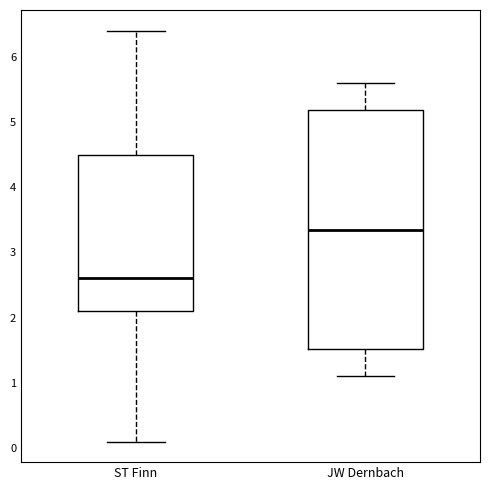

Reading left to right, read every box against the y-axis: the position of its median line, the range the box covers, and the ends of its whiskers. The values are not printed on the chart, so give them approximately, as read against the axis.

ST Finn: median 2.6, box 2.1 to 4.5, whiskers 0.1 to 6.4
JW Dernbach: median 3.4, box 1.5 to 5.2, whiskers 1.1 to 5.6